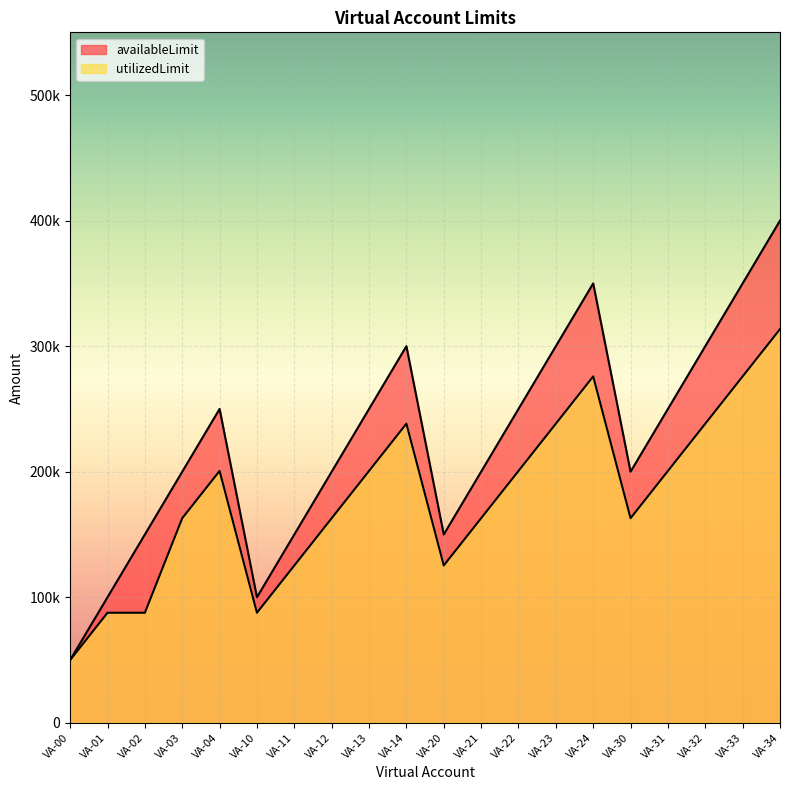

Reading right to left, what are all the values shown in this chart?

availableLimit: 400000	350000	300000	250000	200000	350000	300000	250000	200000	150000	300000	250000	200000	150000	100000	250000	200000	150000	100000	50000
utilizedLimit: 313585	275930	238275	200620	162965	275930	238275	200620	162965	125310	238275	200620	162965	125310	87655	200620	162965	87655	87655	50000